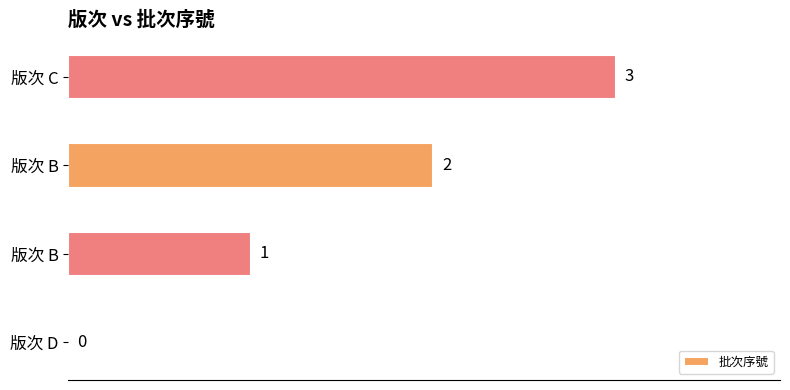

Are the bars horizontal?

Yes